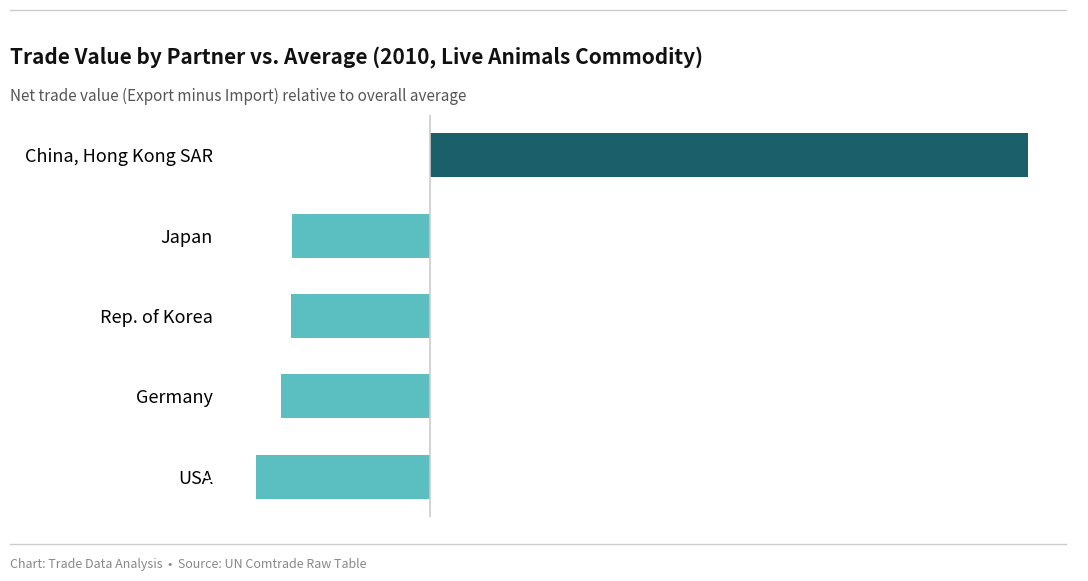

Which has a higher value, USA or Japan?

Japan